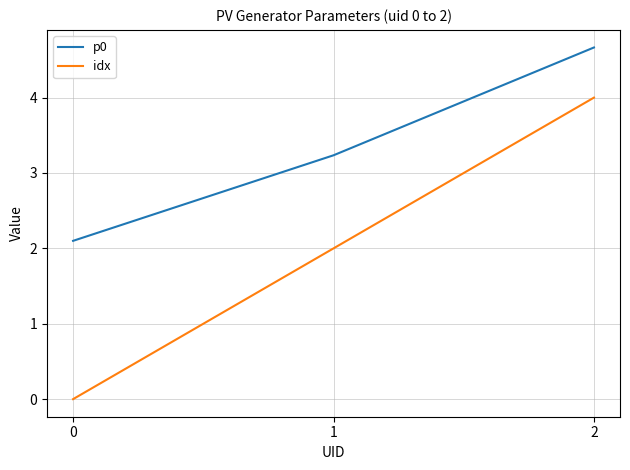

Which series changed the most between 0 and 2?

idx